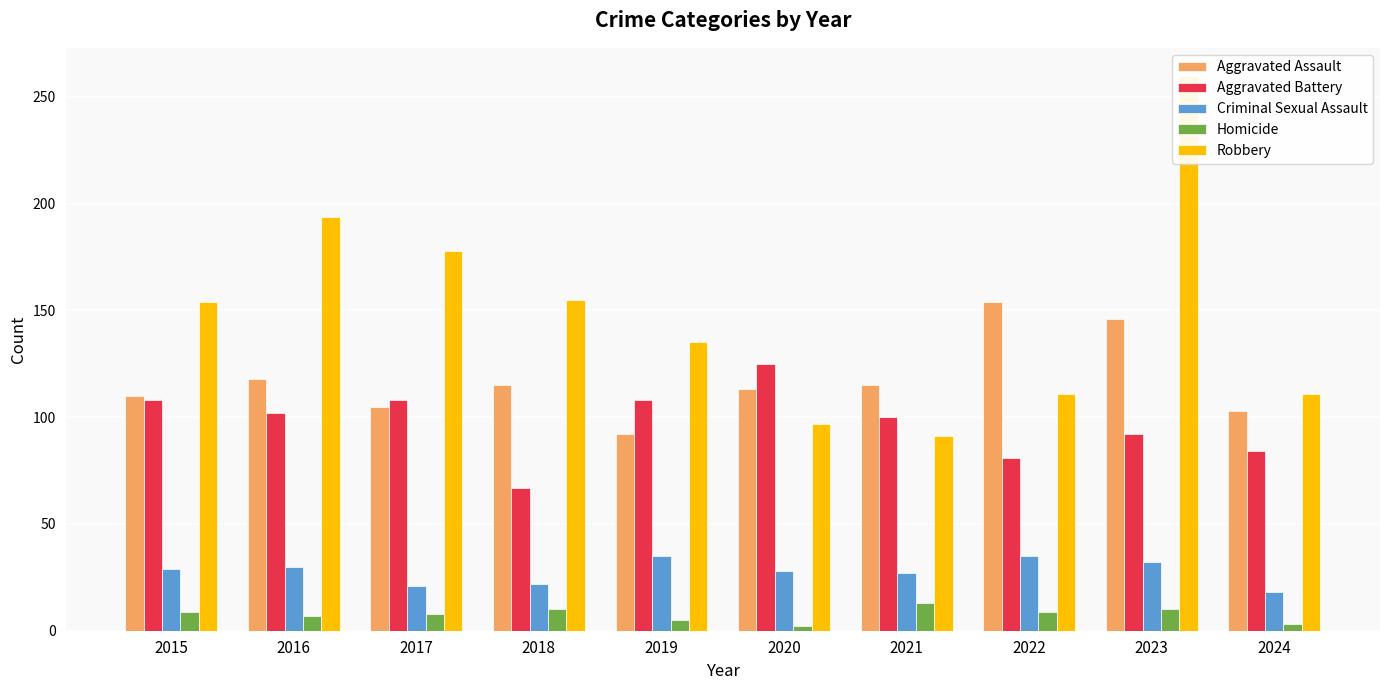

What is the value of the Aggravated Assault bar at the 1st from the left?

110